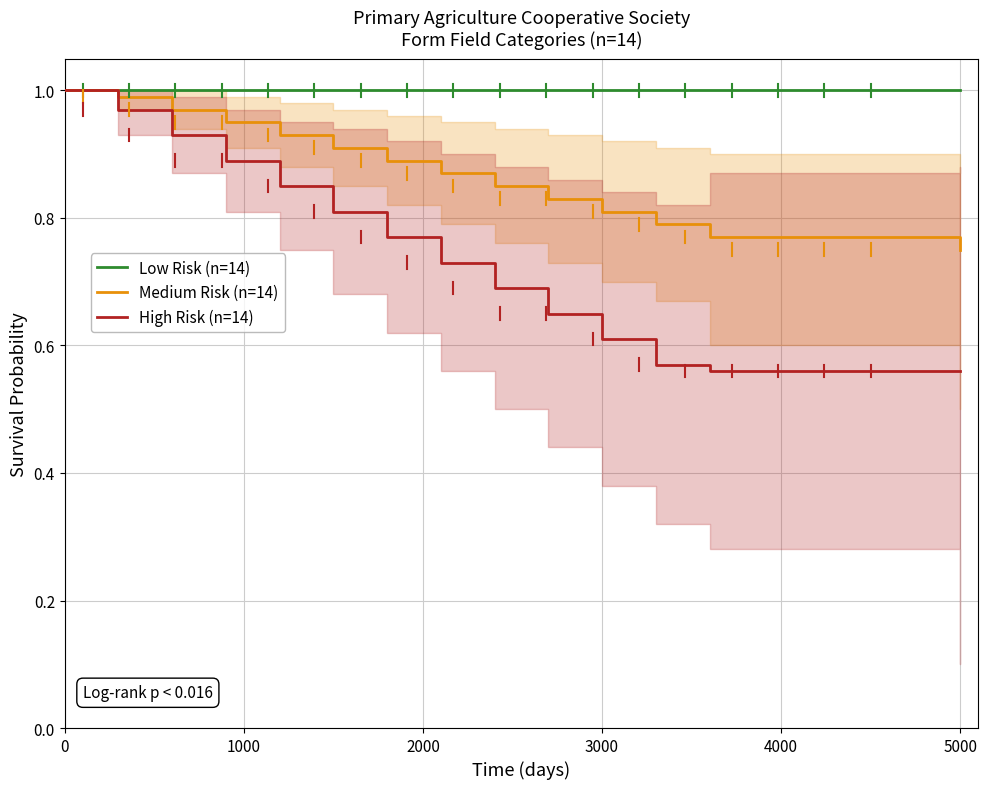

What are all the series names shown in the legend?

Low Risk (n=14), Medium Risk (n=14), High Risk (n=14)